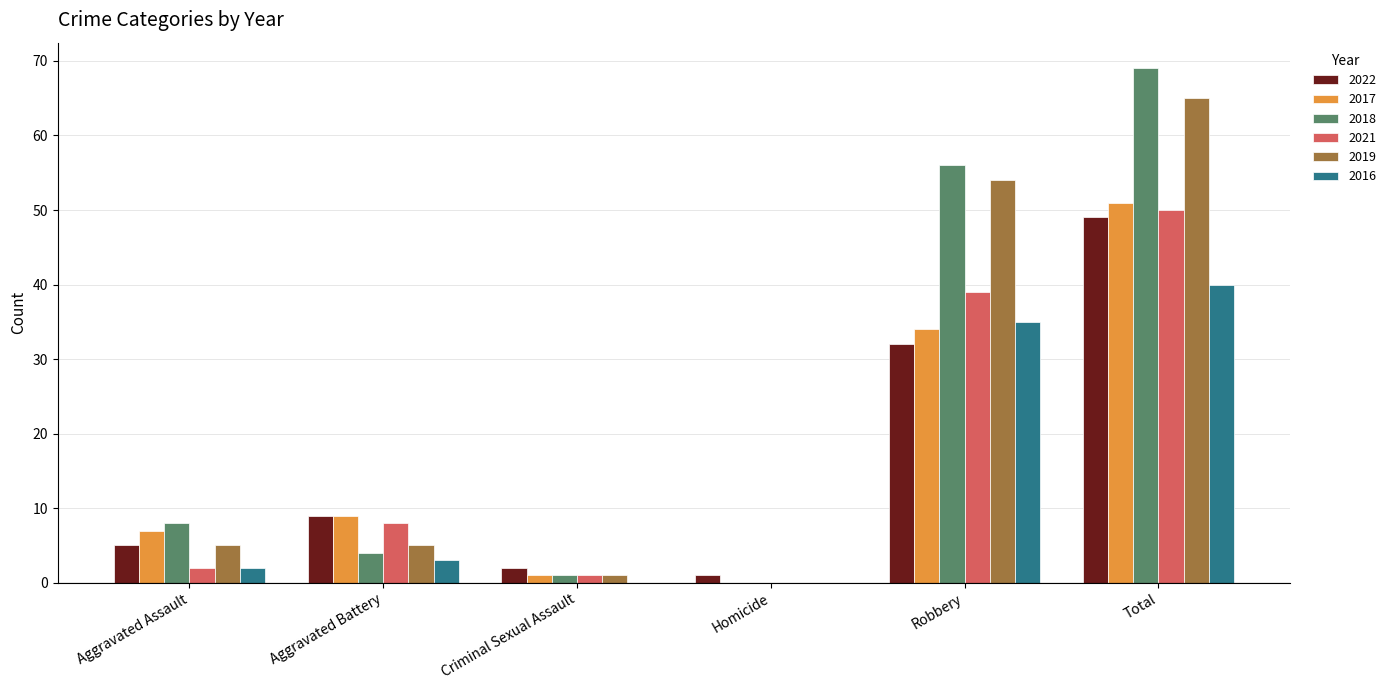

Reading right to left, extract all data points from this chart.

2022: 49	32	1	2	9	5
2017: 51	34	0	1	9	7
2018: 69	56	0	1	4	8
2021: 50	39	0	1	8	2
2019: 65	54	0	1	5	5
2016: 40	35	0	0	3	2